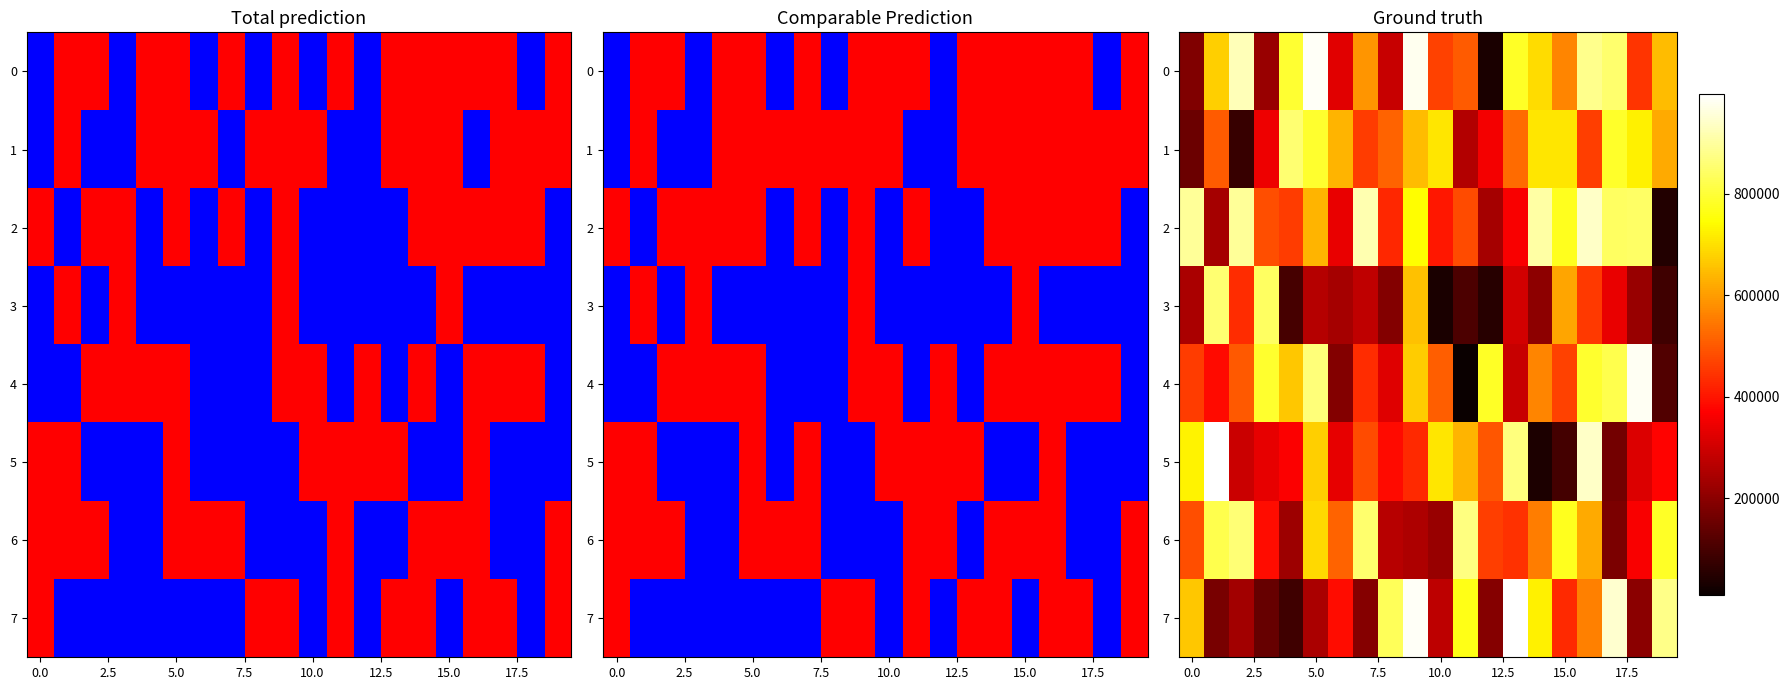

What is the difference between the second highest and second lowest values in the 2 series?

679977